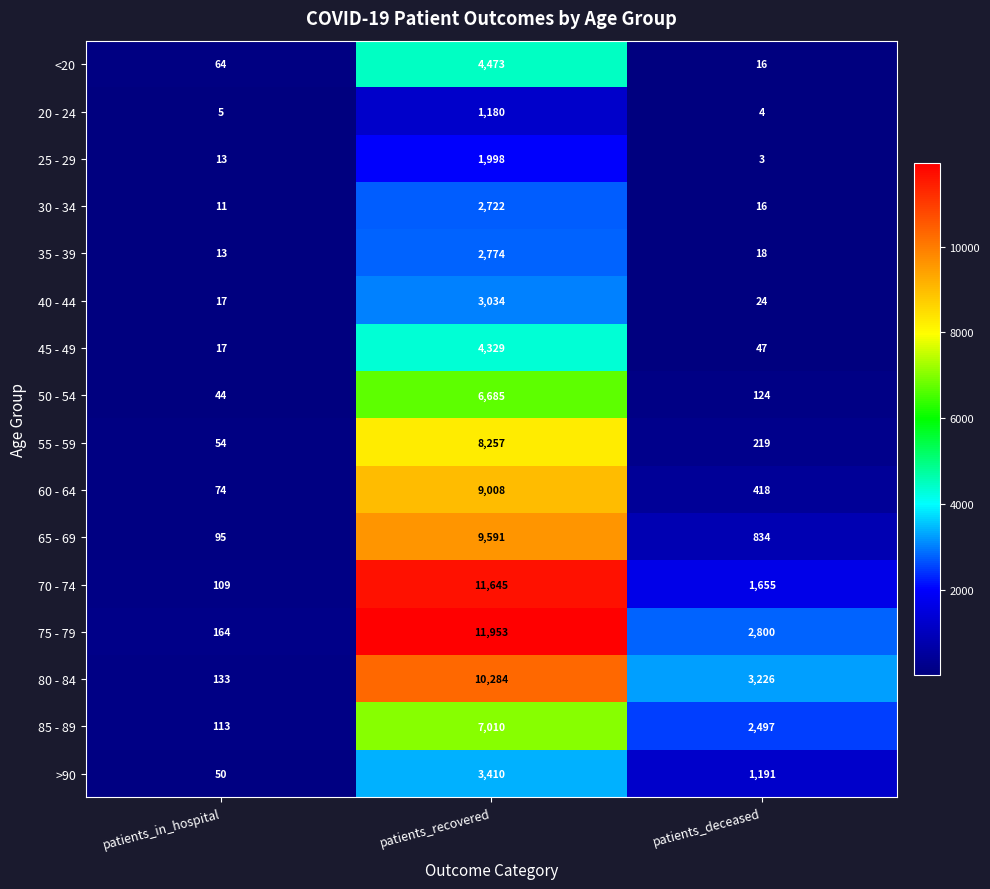

At which category is the sum across all series the highest?

patients_recovered